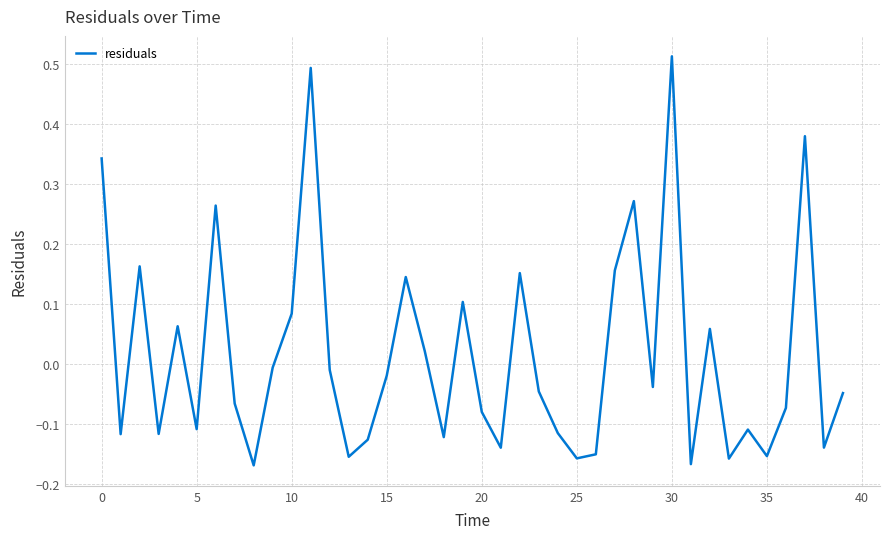

What is the difference between the maximum and minimum values?

0.7